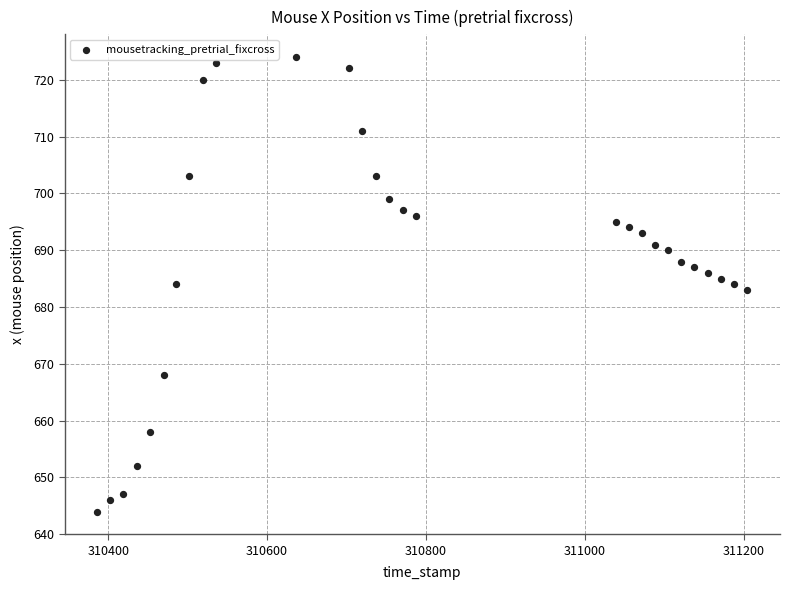

What is the range of Y values (max minus min)?

80